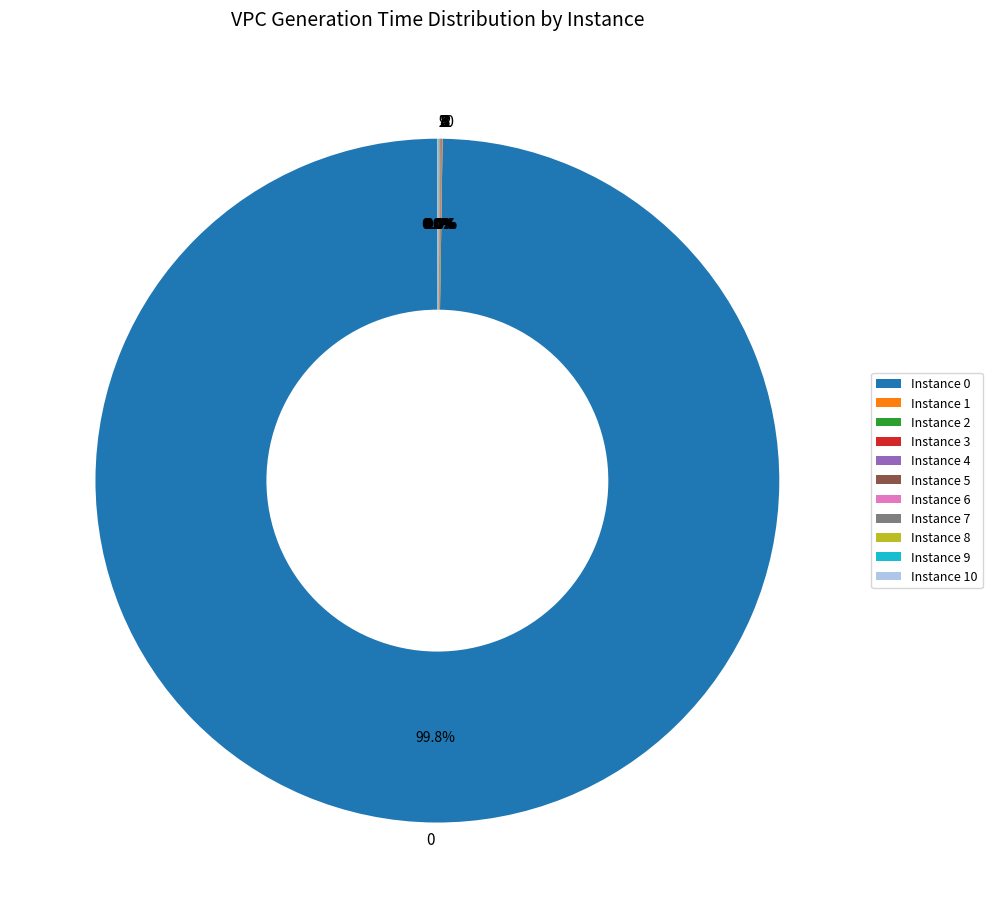

Is there a majority slice in this chart?

Yes